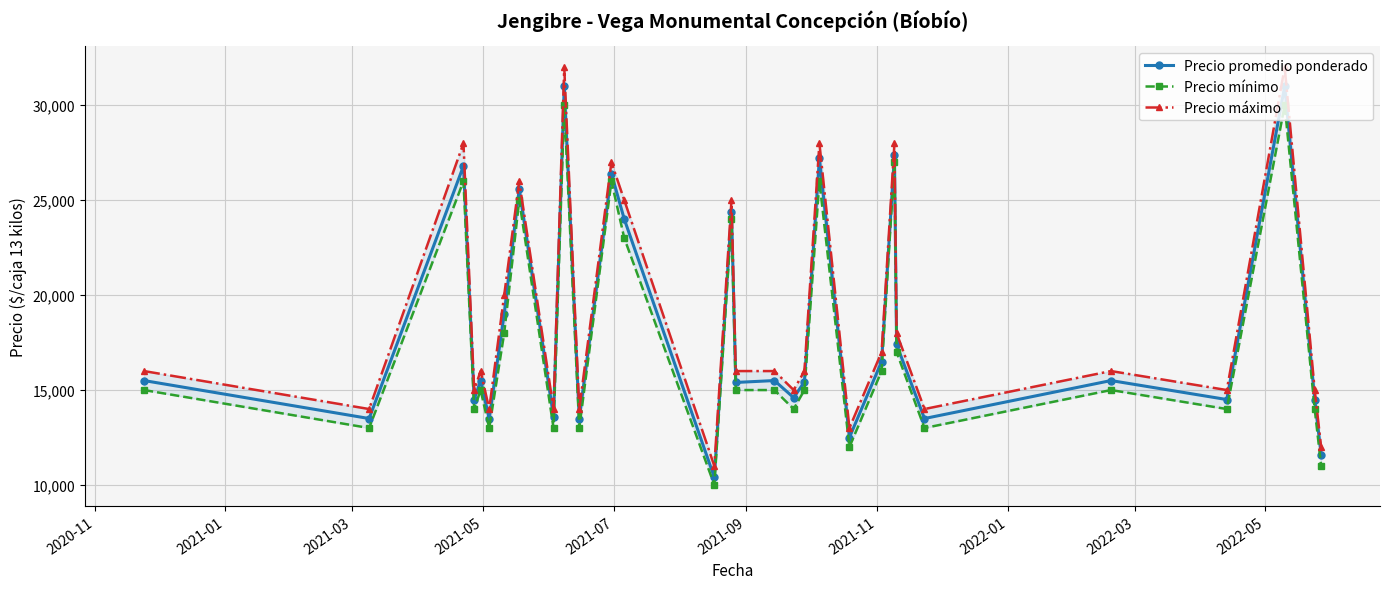

True or false: Precio promedio ponderado has more than 0 interior local peaks.

True